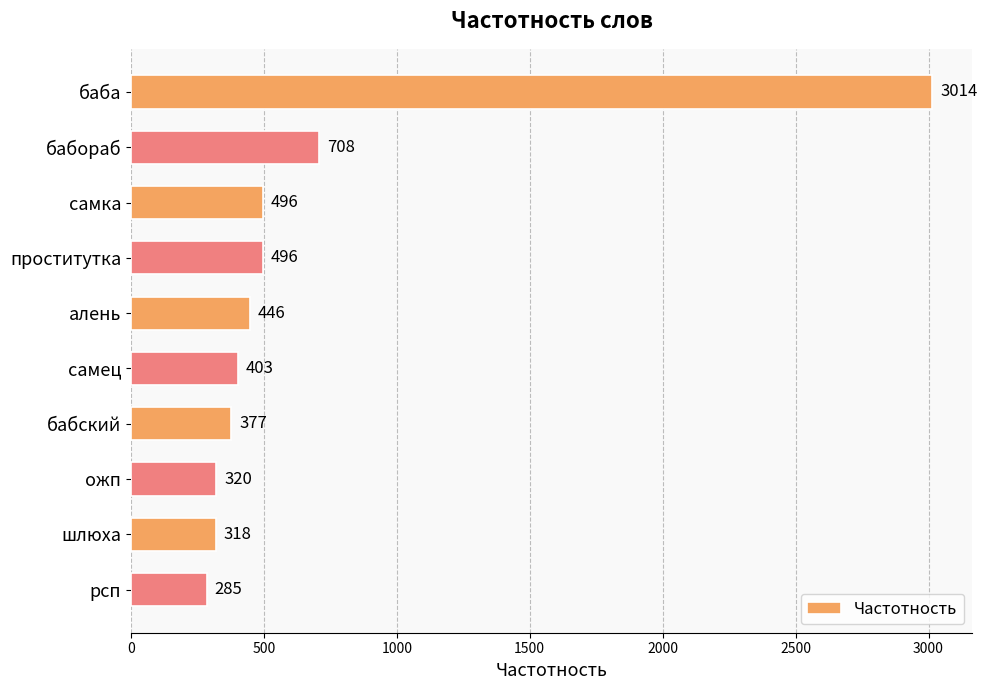

How many distinct data groups are displayed?

1